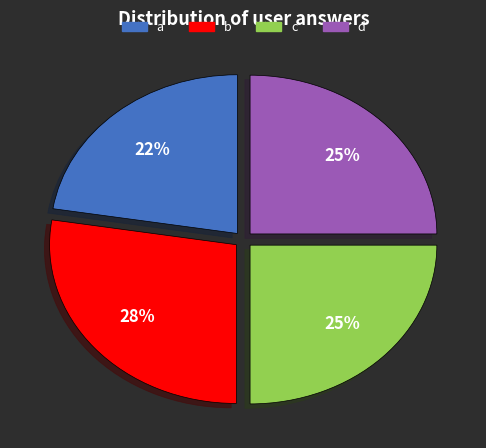

What is the ratio of the value at d to the value at a?

1.1